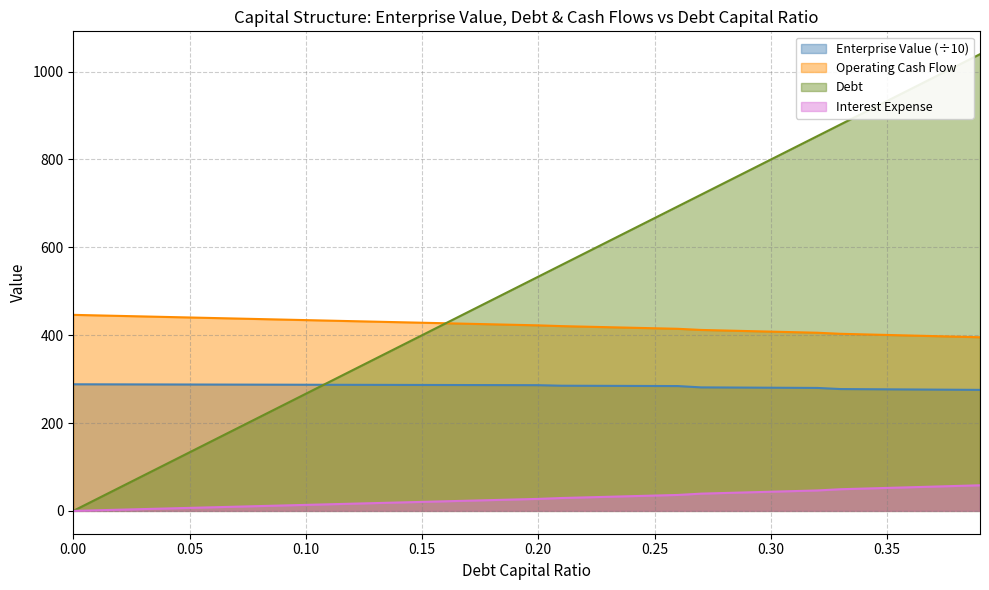

Reading right to left, list all the values displayed in this chart.

debt_capital: 0.39=1039.5	0.38=1012.8	0.37=986.1	0.36=959.5	0.35=932.8	0.34=906.2	0.33=879.5	0.32=852.9	0.31=826.2	0.3=799.6	0.29=772.9	0.28=746.3	0.27=719.6	0.26=693.0	0.25=666.3	0.24=639.7	0.23=613.0	0.22=586.4	0.21=559.7	0.2=533.1	0.19=506.4	0.18=479.7	0.17=453.1	0.16=426.4	0.15=399.8	0.14=373.1	0.13=346.5	0.12=319.8	0.11=293.2	0.1=266.5	0.09=239.9	0.08=213.2	0.07=186.6	0.06=159.9	0.05=133.3	0.04=106.6	0.03=80.0	0.02=53.3	0.01=26.7	0.0=0.0
enterprise_value: 0.39=275.4	0.38=275.7	0.37=276.0	0.36=276.3	0.35=276.7	0.34=277.0	0.33=277.3	0.32=279.8	0.31=280.1	0.3=280.3	0.29=280.6	0.28=280.8	0.27=281.1	0.26=284.1	0.25=284.2	0.24=284.4	0.23=284.6	0.22=284.7	0.21=284.9	0.2=286.1	0.19=286.2	0.18=286.3	0.17=286.4	0.16=286.5	0.15=286.6	0.14=286.7	0.13=286.8	0.12=286.9	0.11=287.0	0.1=287.1	0.09=287.2	0.08=287.3	0.07=287.4	0.06=287.5	0.05=287.6	0.04=287.7	0.03=287.8	0.02=287.9	0.01=288.0	0.0=288.1
debt: 0.39=395.2	0.38=396.5	0.37=397.8	0.36=399.1	0.35=400.4	0.34=401.7	0.33=403.0	0.32=405.5	0.31=406.7	0.3=408.0	0.29=409.3	0.28=410.5	0.27=411.8	0.26=414.4	0.25=415.6	0.24=416.9	0.23=418.1	0.22=419.3	0.21=420.5	0.2=422.3	0.19=423.5	0.18=424.6	0.17=425.8	0.16=427.0	0.15=428.2	0.14=429.4	0.13=430.6	0.12=431.8	0.11=433.0	0.1=434.2	0.09=435.4	0.08=436.6	0.07=437.8	0.06=439.0	0.05=440.2	0.04=441.4	0.03=442.6	0.02=443.8	0.01=445.0	0.0=446.2
interest_expense: 0.39=58.2	0.38=56.7	0.37=55.3	0.36=53.8	0.35=52.3	0.34=50.8	0.33=49.3	0.32=46.5	0.31=45.1	0.3=43.6	0.29=42.1	0.28=40.7	0.27=39.2	0.26=36.3	0.25=34.9	0.24=33.5	0.23=32.1	0.22=30.7	0.21=29.3	0.2=27.3	0.19=25.9	0.18=24.6	0.17=23.2	0.16=21.8	0.15=20.5	0.14=19.1	0.13=17.8	0.12=16.4	0.11=15.0	0.1=13.7	0.09=12.3	0.08=10.9	0.07=9.6	0.06=8.2	0.05=6.8	0.04=5.5	0.03=4.1	0.02=2.7	0.01=1.4	0.0=0.0